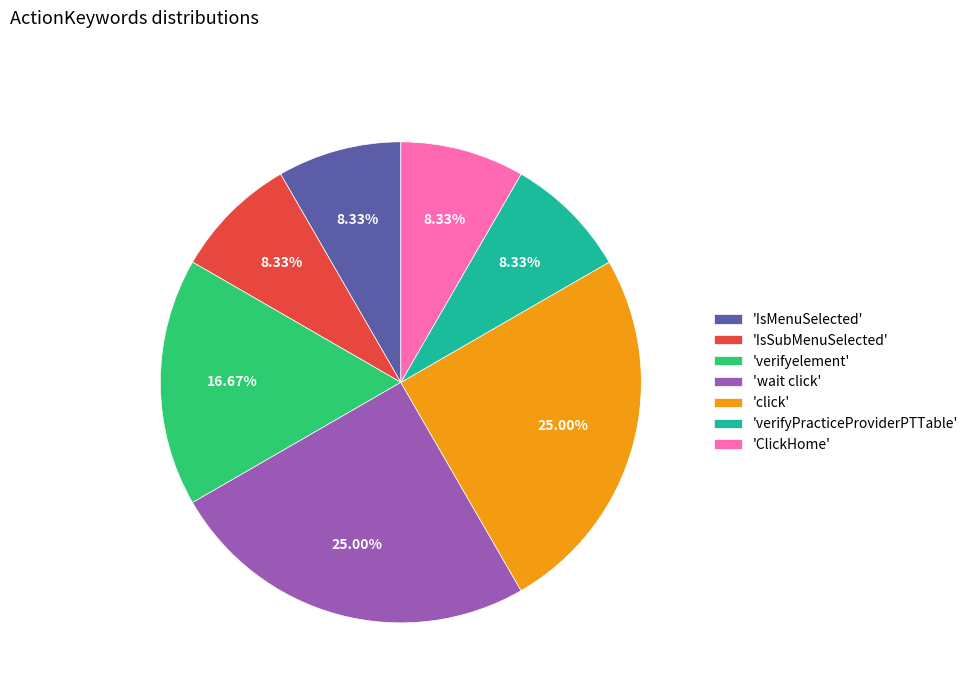

Approximately how many times larger is the value at 'verifyPracticeProviderPTTable' compared to 'IsMenuSelected'?

1.0